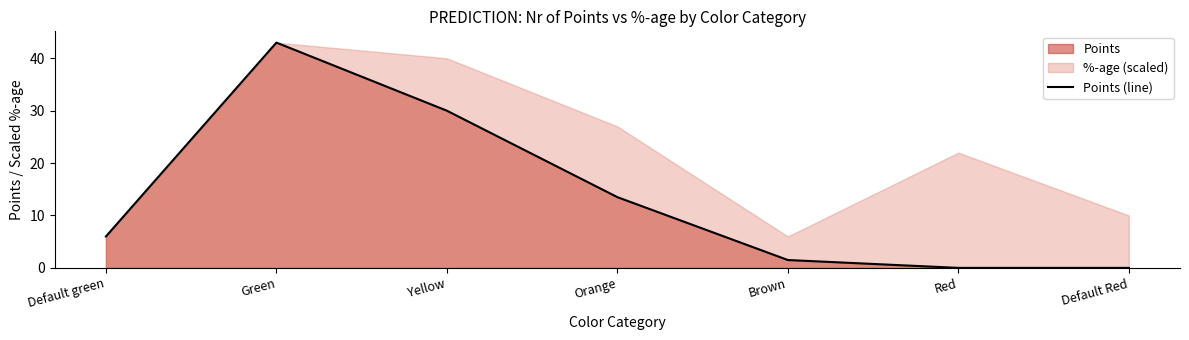

Rank the categories by value from lowest to highest.

Red, Default Red, Brown, Default green, Orange, Yellow, Green